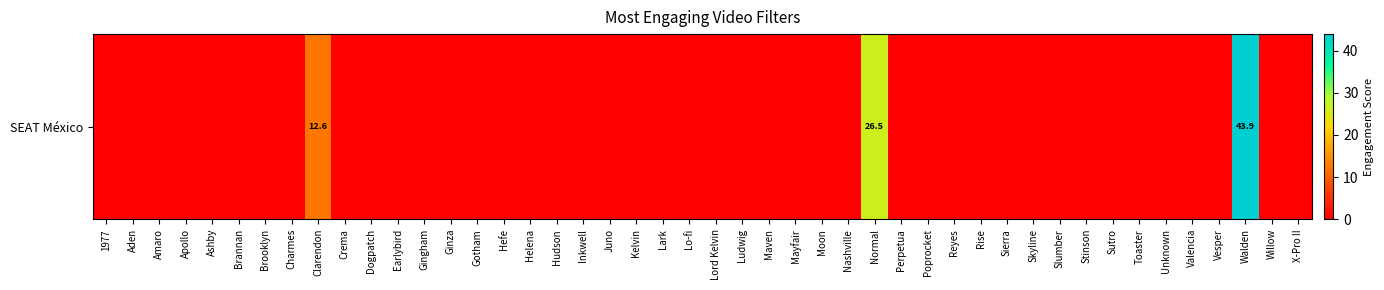

Reading left to right, extract all data points from this chart.

12.6	26.5	43.9